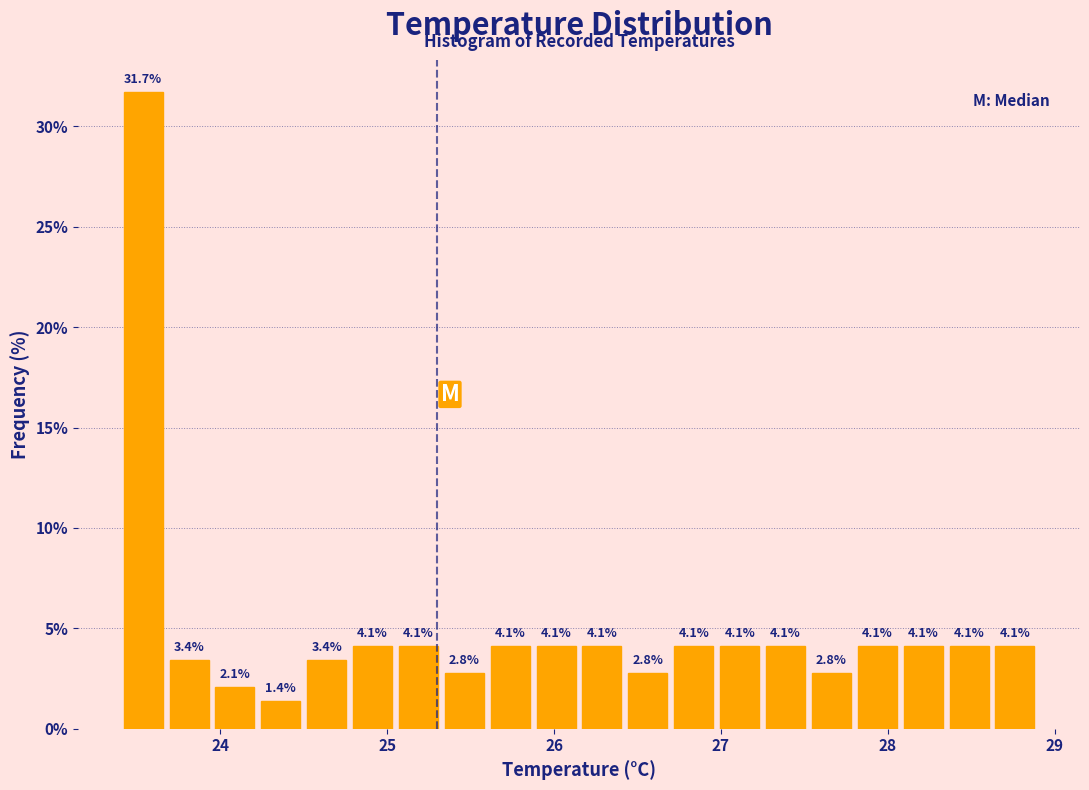

Around what value on the x-axis is the tallest bar? Give the approximate position of its centre, as read against the axis.

23.5